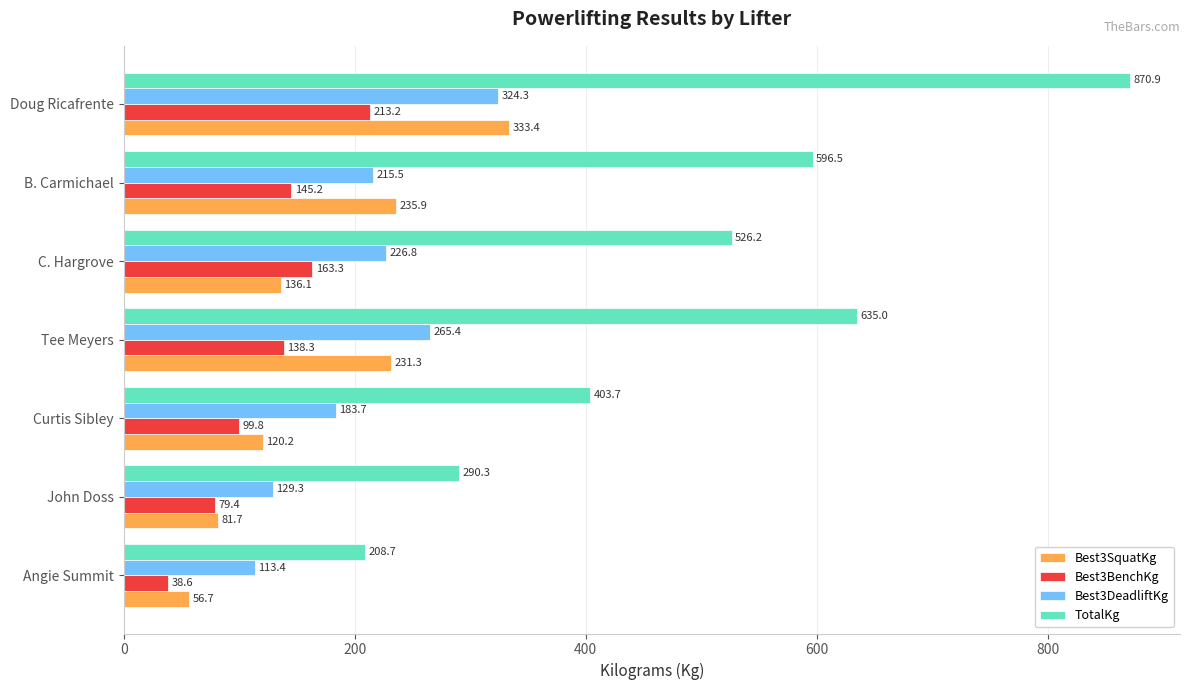

Which series has the largest range (max minus min)?

TotalKg